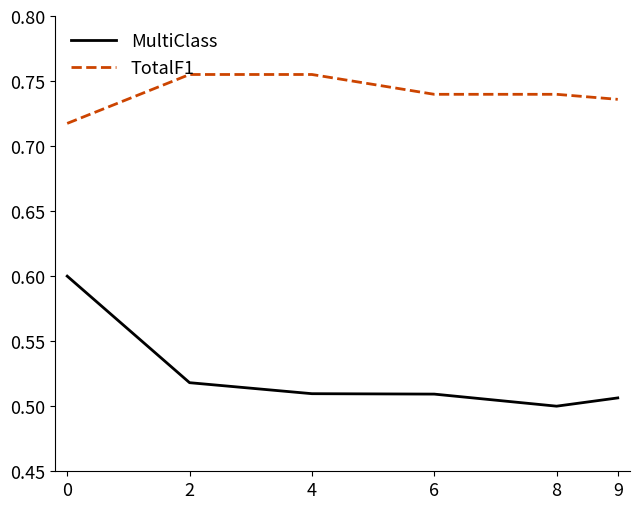

What are all the series names shown in the legend?

MultiClass, TotalF1